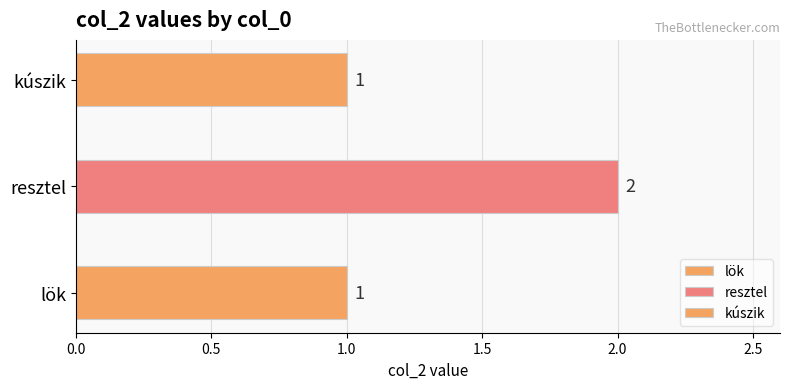

Rank the categories by value from lowest to highest.

lök, kúszik, resztel